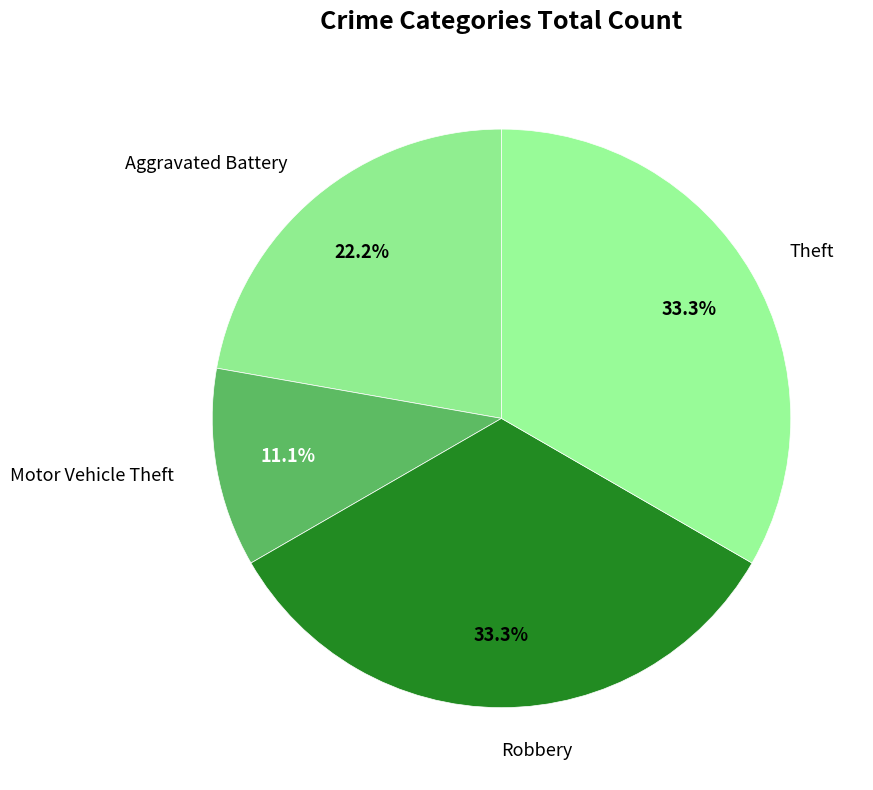

What portion of the pie excludes Theft?

66.7%